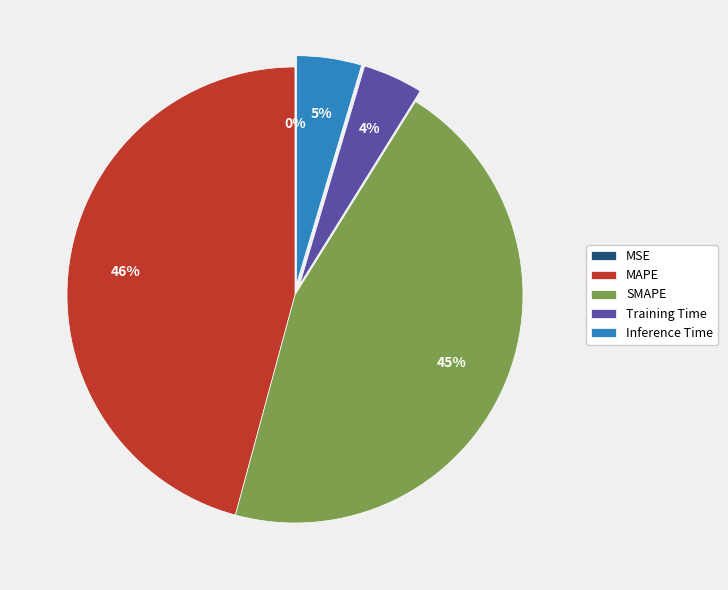

Do MAPE and Inference Time together represent more than half of the pie?

Yes